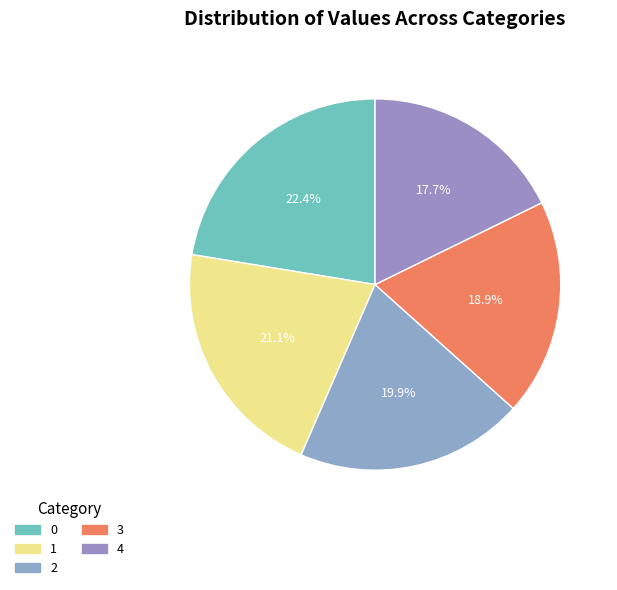

How many slices are in this pie chart?

5